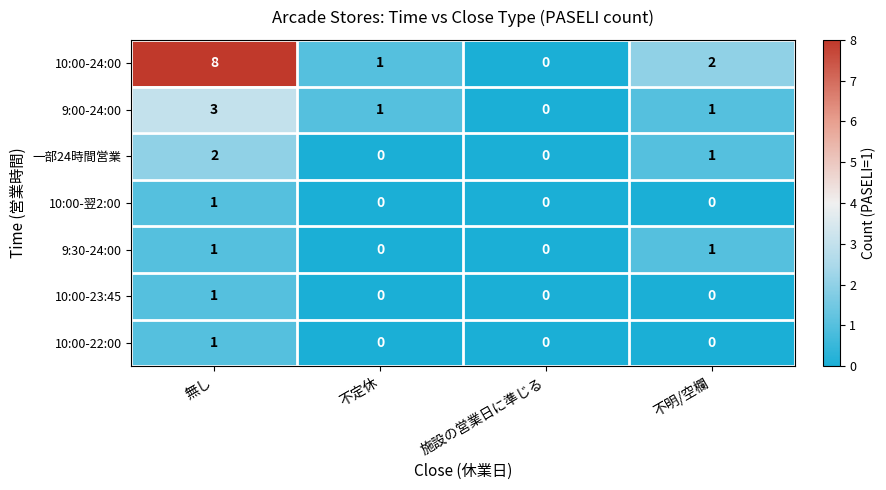

Which label corresponds to the largest value in the chart?

無し